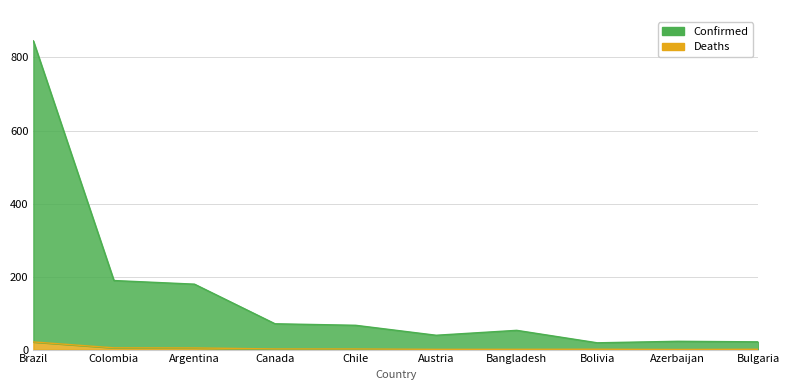

True or false: Recovered and Confirmed cross at least once.

False